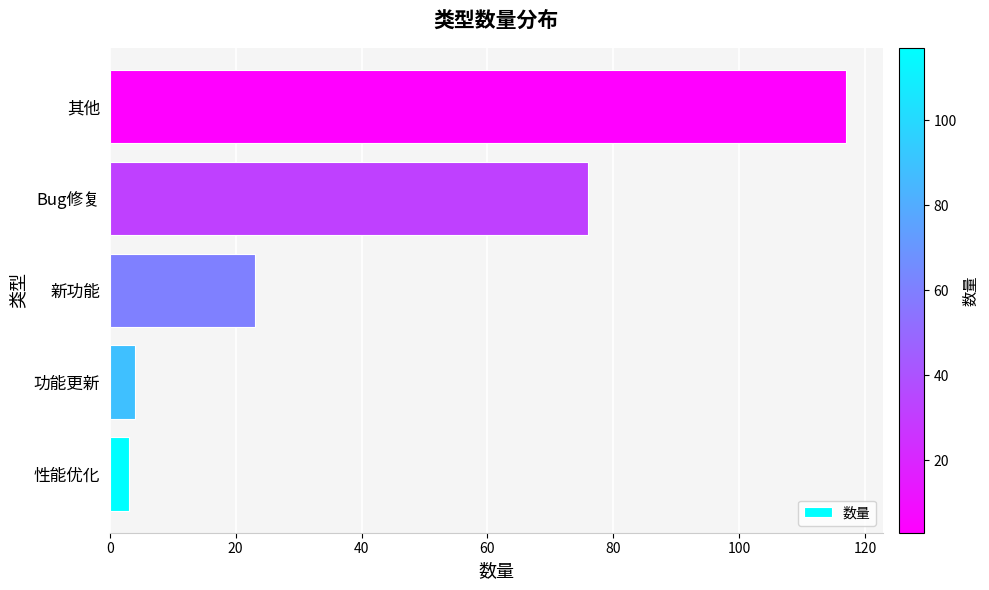

What is the difference between the maximum and minimum values?

114